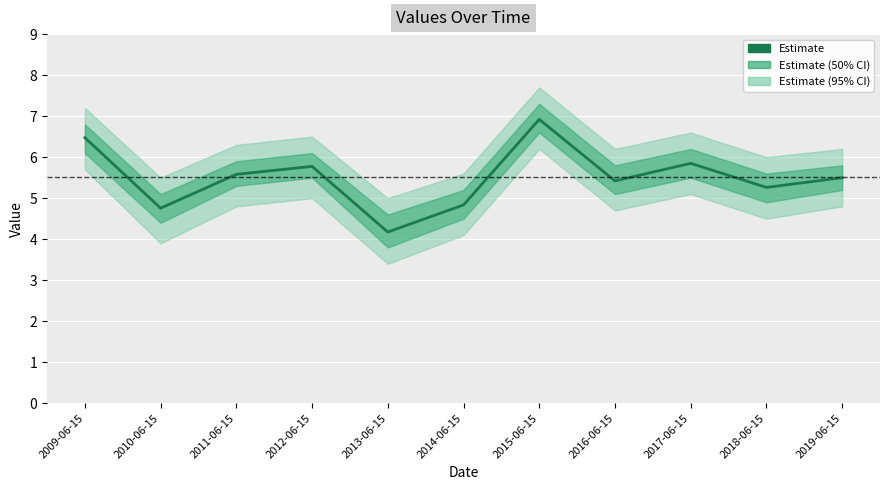

Reading right to left, transcribe all the data shown in this chart.

5.5	5.3	5.8	5.4	6.9	4.8	4.2	5.8	5.6	4.8	6.5